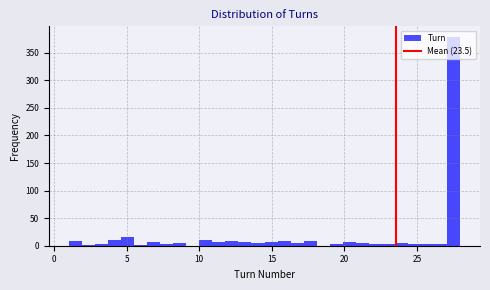

Read against the x-axis, roughly where is the centre of the tallest bar?

27.5